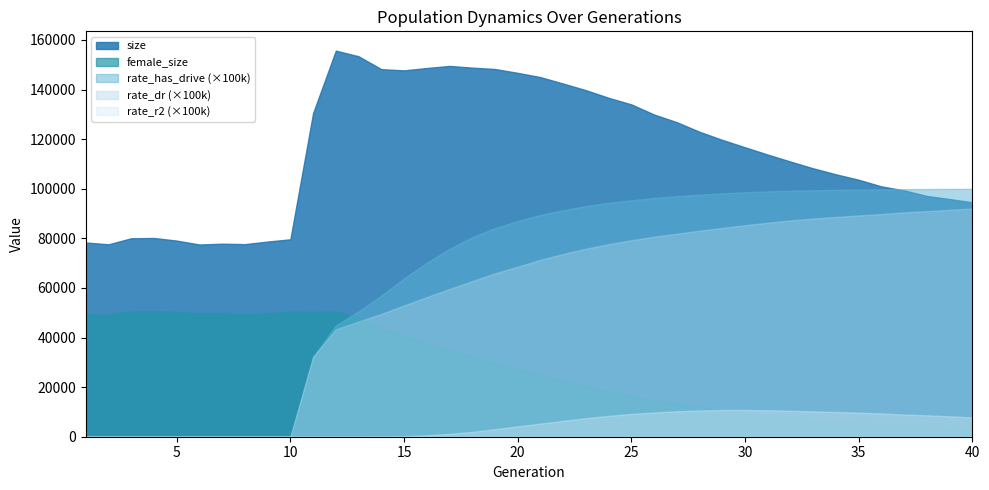

What is the difference between the size values at 16 and 9?

69965.0